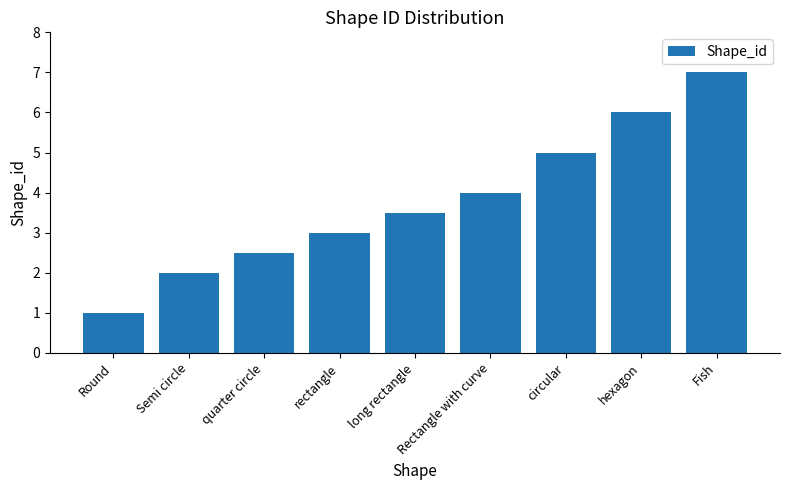

What position from the right is circular?

3